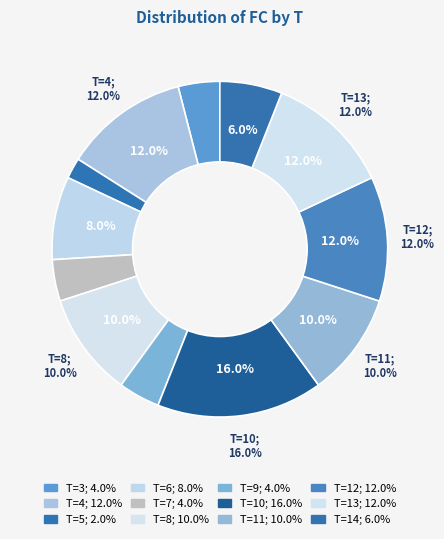

Is it true that 6 is 8% of the pie?

True